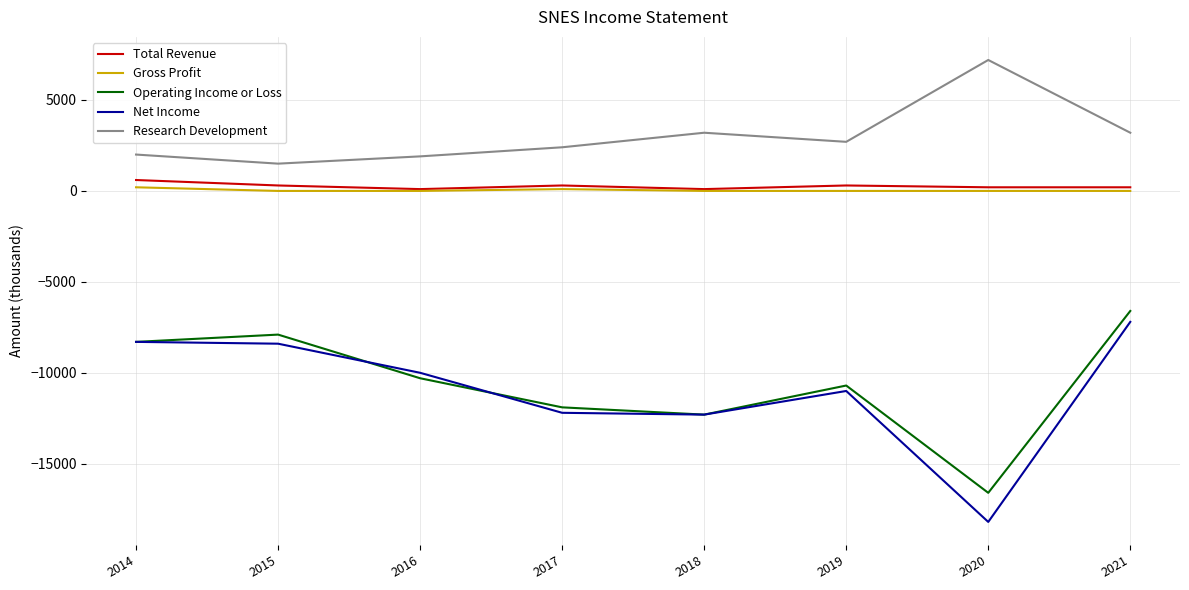

What is the difference between the highest and lowest values at 2021?

10400